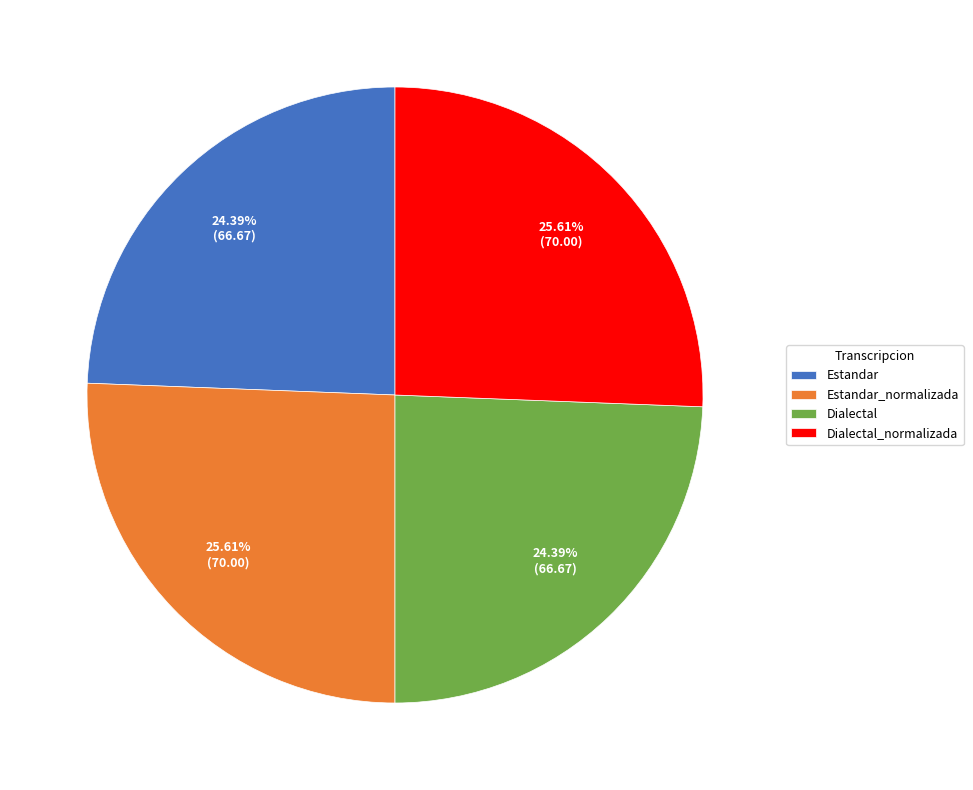

How many segments does this pie chart have?

4